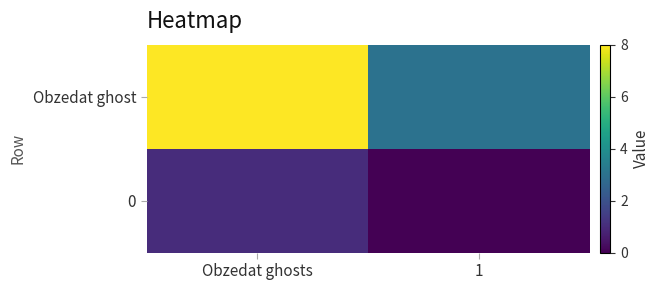

What is the total value across all series at Obzedat ghosts?

9